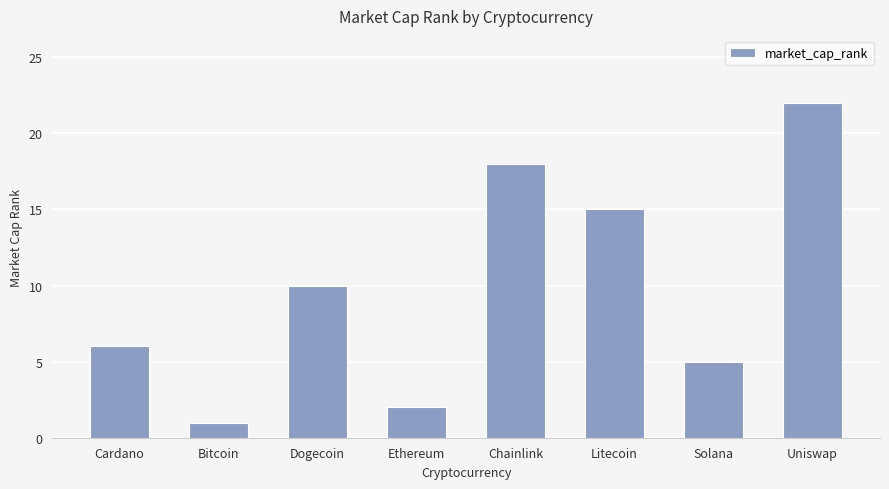

Does the chart contain stacked bars?

No